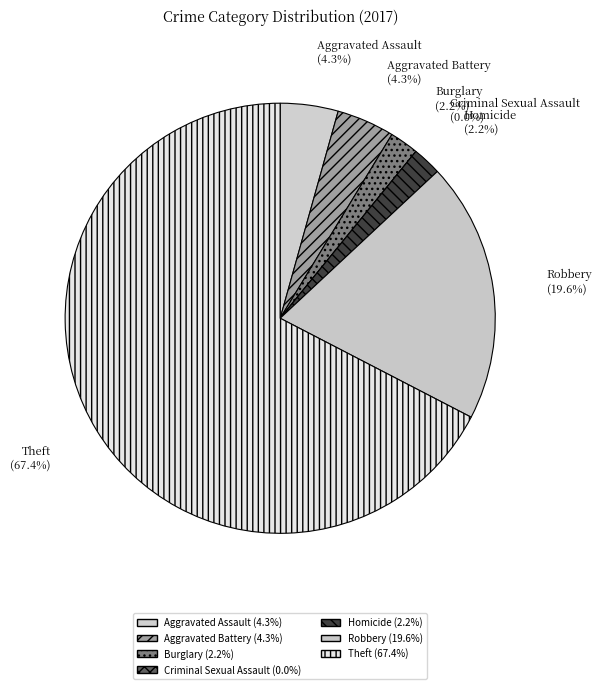

True or false: Homicide accounts for 2% of the total.

True